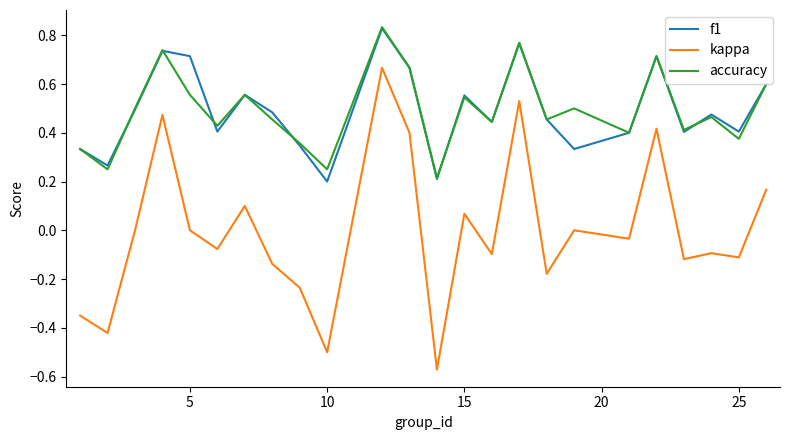

What are all the series names shown in the legend?

f1, kappa, accuracy